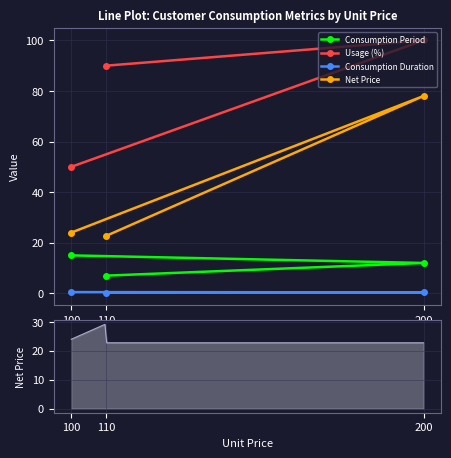

Where does the Consumption Period series first go above 12?

100